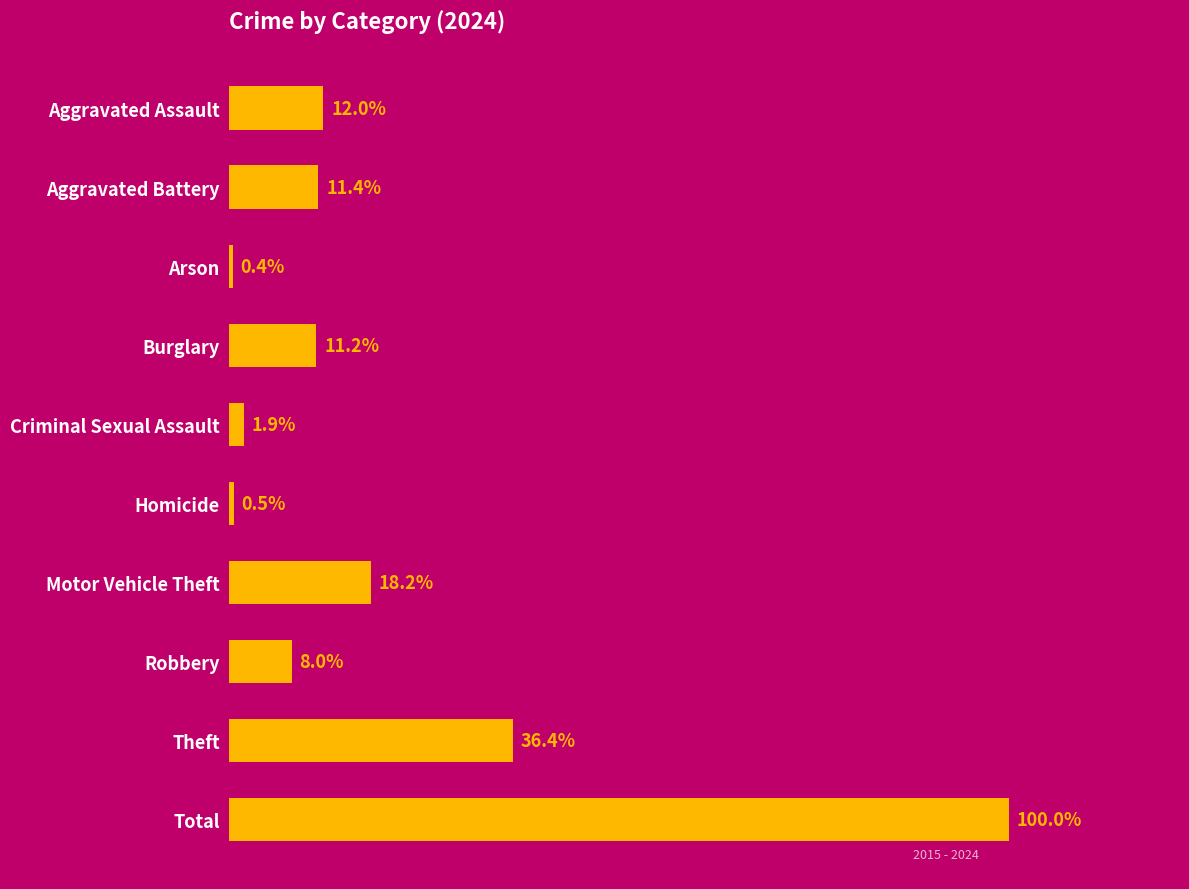

Does the chart contain any negative values?

No